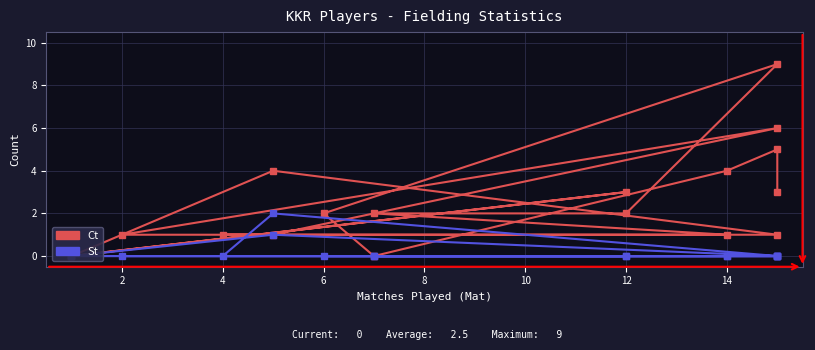

Is this an area chart (filled region under the line)?

No